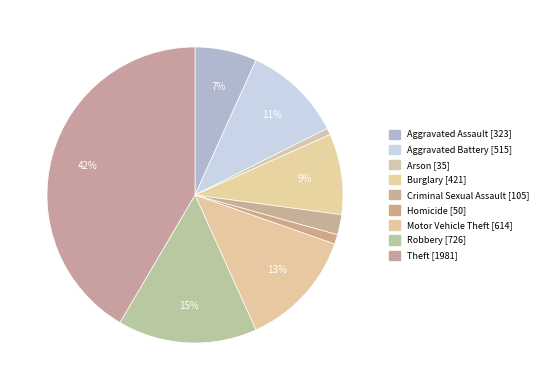

What percentage is NOT represented by Criminal Sexual Assault [105]?

97.8%